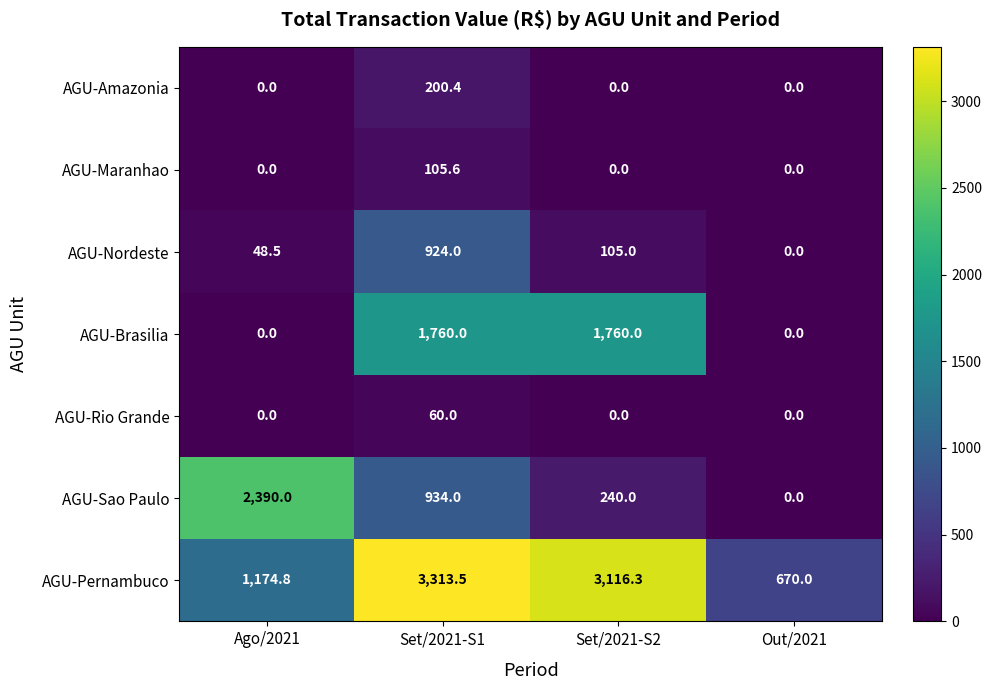

How many distinct data groups are displayed?

7